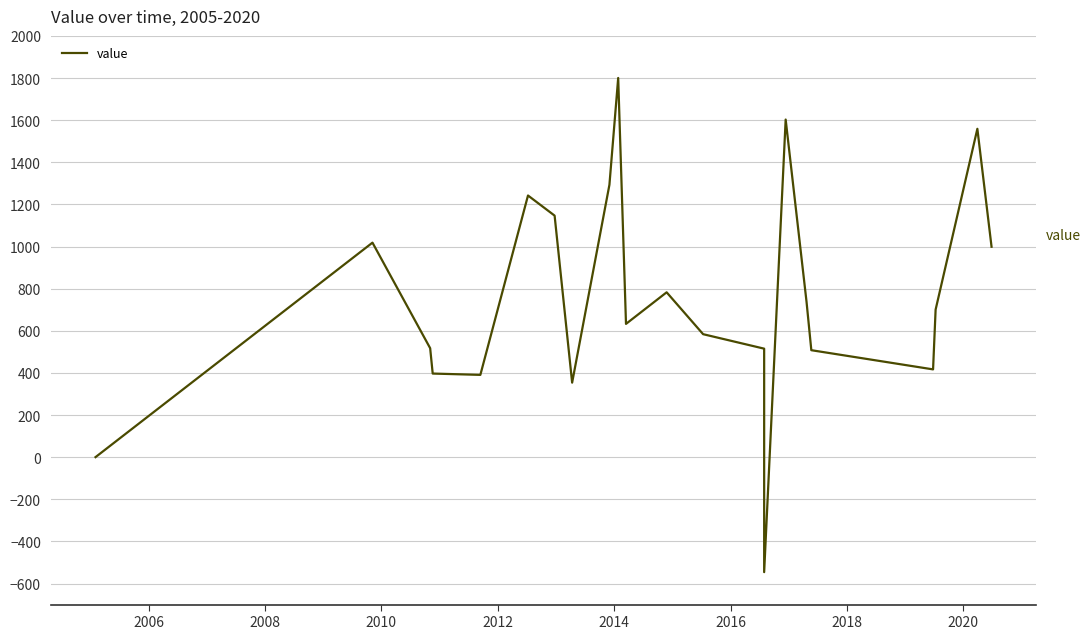

How many points are lower than both their immediate neighbors (excluding endpoints)?

5